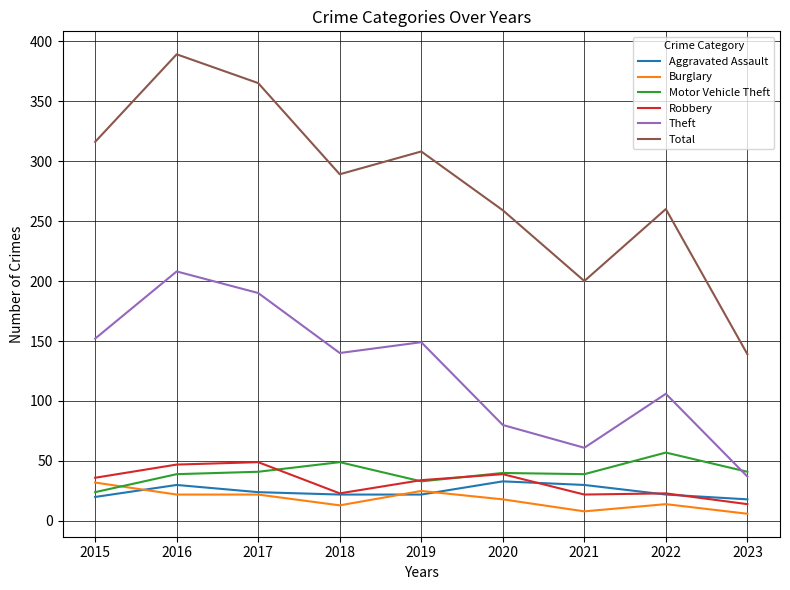

What is the average value of the Robbery series?

32